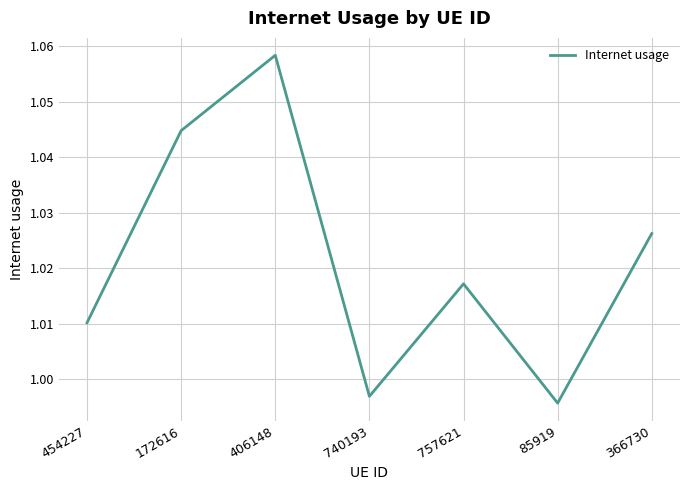

At which category does the chart reach its peak across all series?

406148